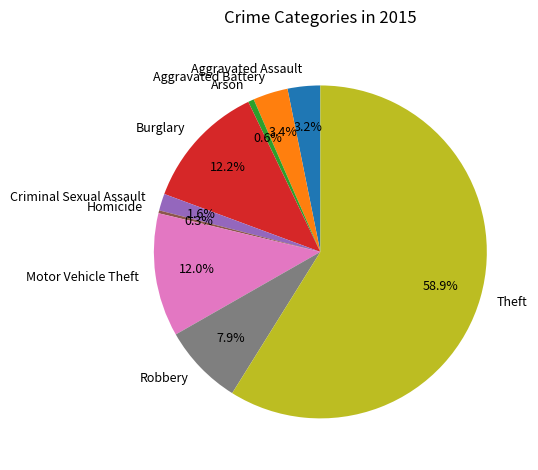

Approximately how many times larger is the value at Motor Vehicle Theft compared to Homicide?

42.4